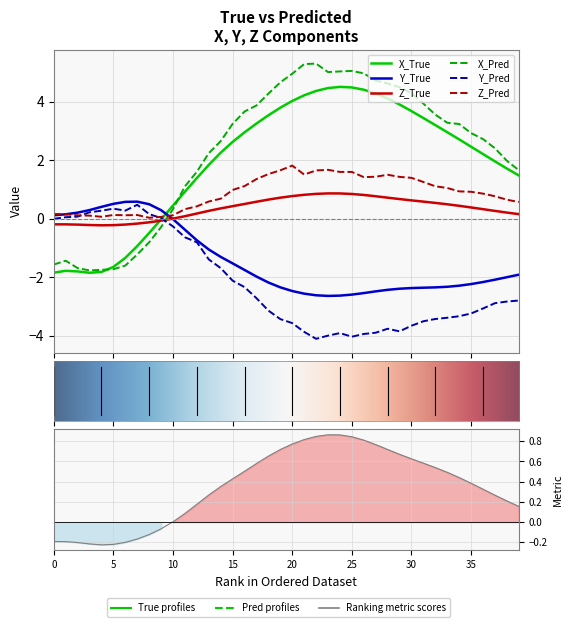

At which category does the chart reach its minimum across all series?

22